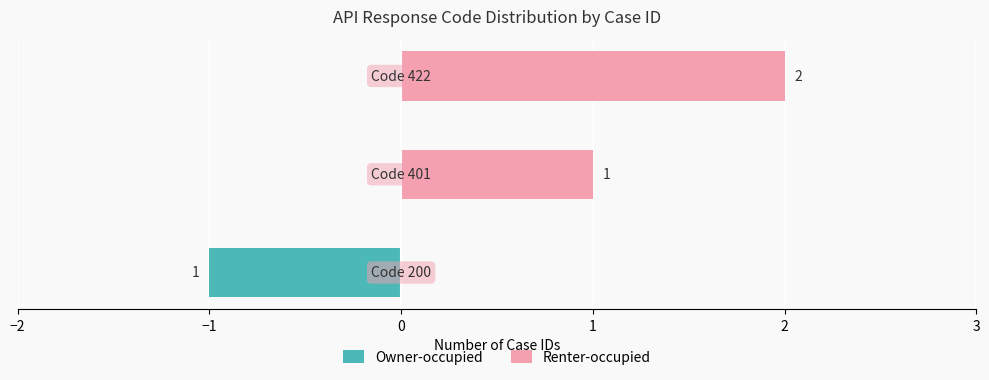

Is it true that Owner-occupied equals 0 at −3?

False